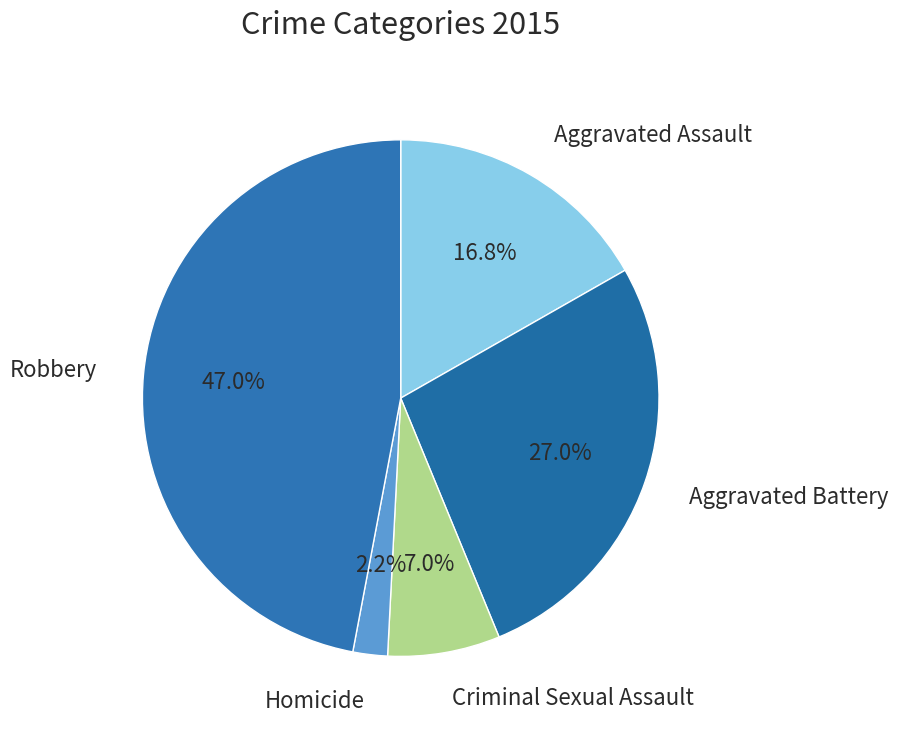

Which slice is the largest?

Robbery